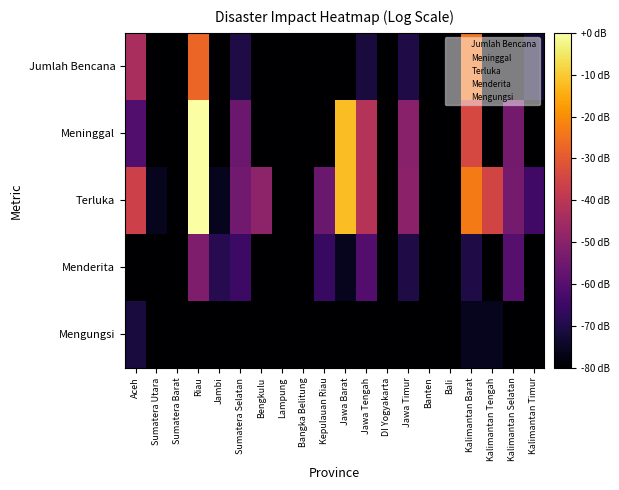

List the series in order of their peak value, highest first.

Terluka, Meninggal, Jumlah Bencana, Menderita, Mengungsi